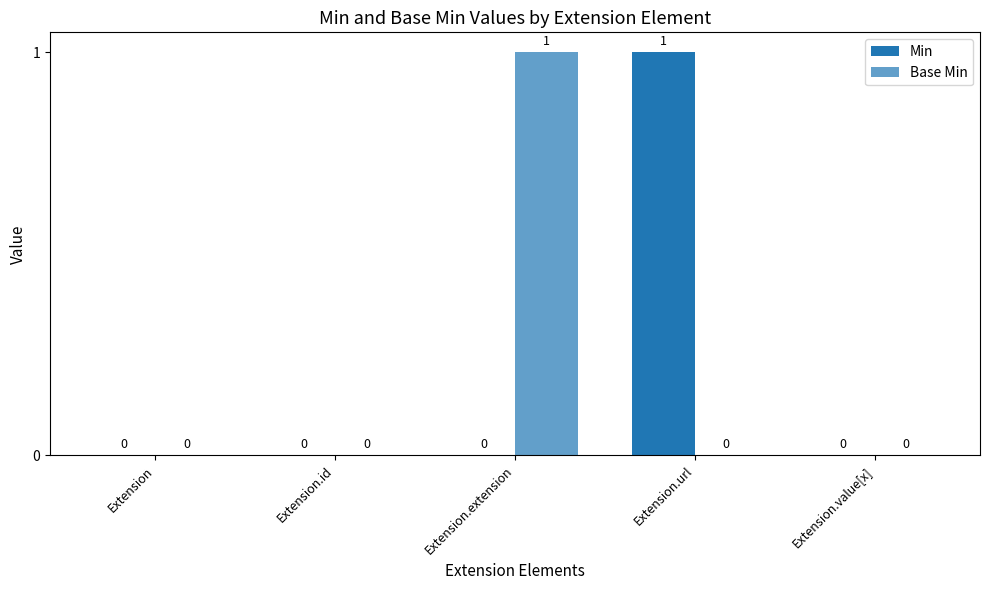

At which category does the chart reach its minimum across all series?

Extension